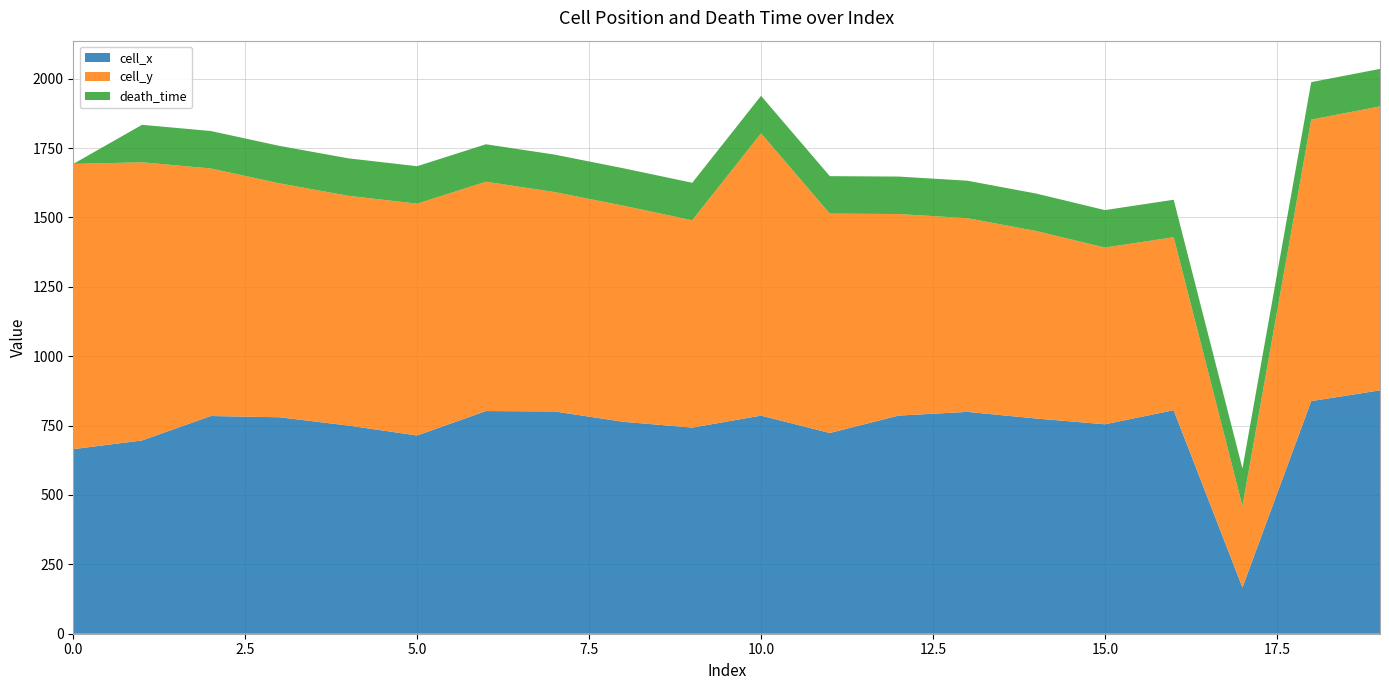

Reading left to right, what are all the values shown in this chart?

cell_x: 665.2	696.5	784.5	780.1	750.2	714.4	802.4	801.0	763.6	742.8	786.0	723.4	786.0	799.5	775.6	754.7	805.4	166.8	838.2	877.0
cell_y: 1027.8	1002.5	892.0	842.8	827.9	835.3	826.4	790.6	778.6	747.3	1017.4	790.6	726.4	698.1	675.7	636.9	623.5	293.7	1014.4	1023.3
death_time: 0.0	135.0	135.0	135.0	135.0	135.0	135.0	135.0	135.0	135.0	135.0	135.0	135.0	135.0	135.0	135.0	135.0	135.0	135.0	135.0